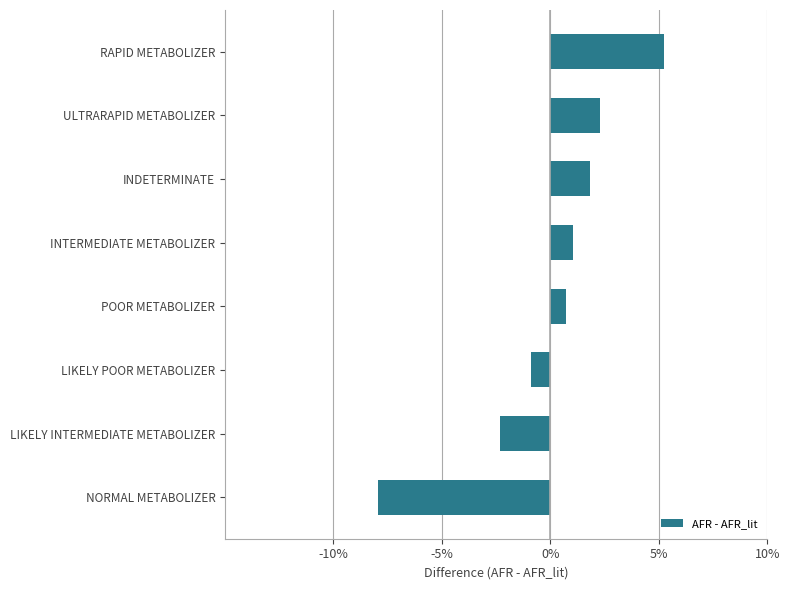

Rank the categories by value from lowest to highest.

NORMAL METABOLIZER, LIKELY INTERMEDIATE METABOLIZER, LIKELY POOR METABOLIZER, POOR METABOLIZER, INTERMEDIATE METABOLIZER, INDETERMINATE, ULTRARAPID METABOLIZER, RAPID METABOLIZER